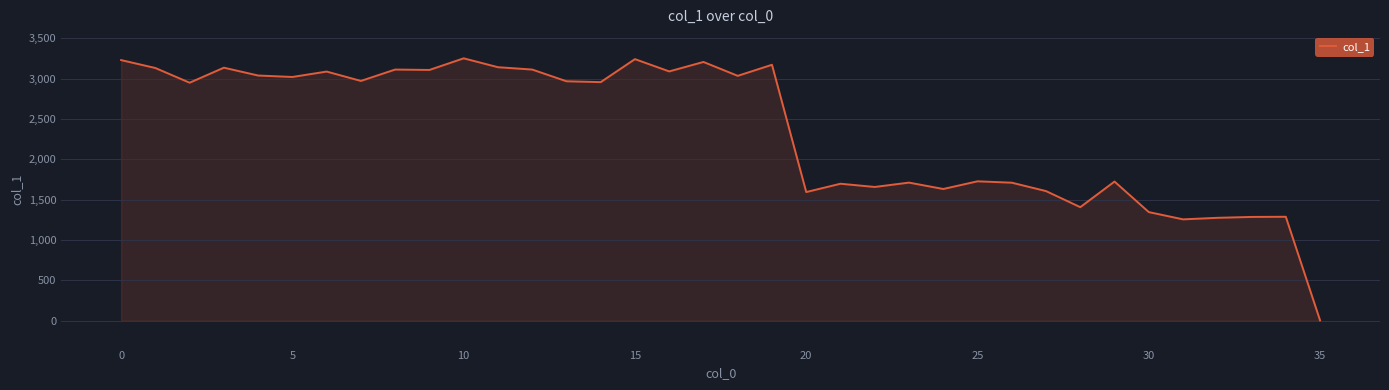

What is the greatest value displayed?

3250